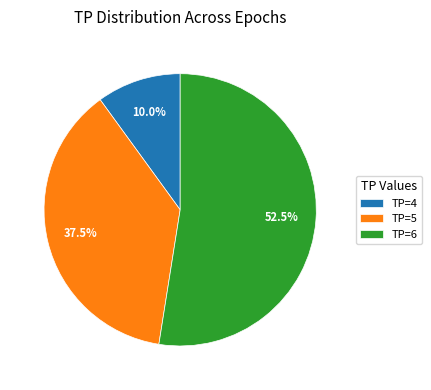

Rank the categories by value from lowest to highest.

TP=4, TP=5, TP=6